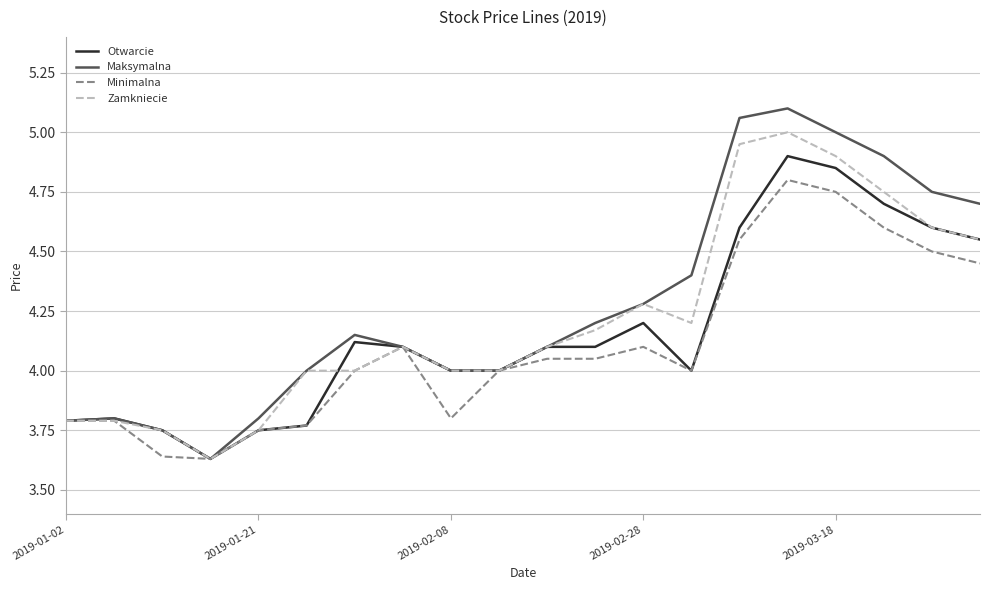

Rank the series by their maximum value, from highest to lowest.

Maksymalna, Zamkniecie, Otwarcie, Minimalna